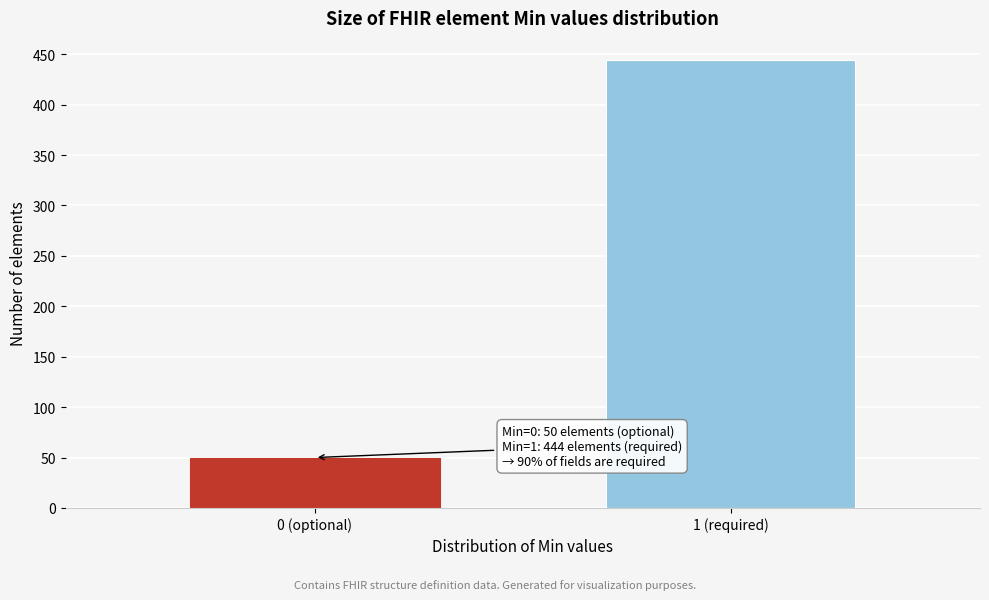

Reading right to left, extract all data points from this chart.

1 (required)=444	0 (optional)=50